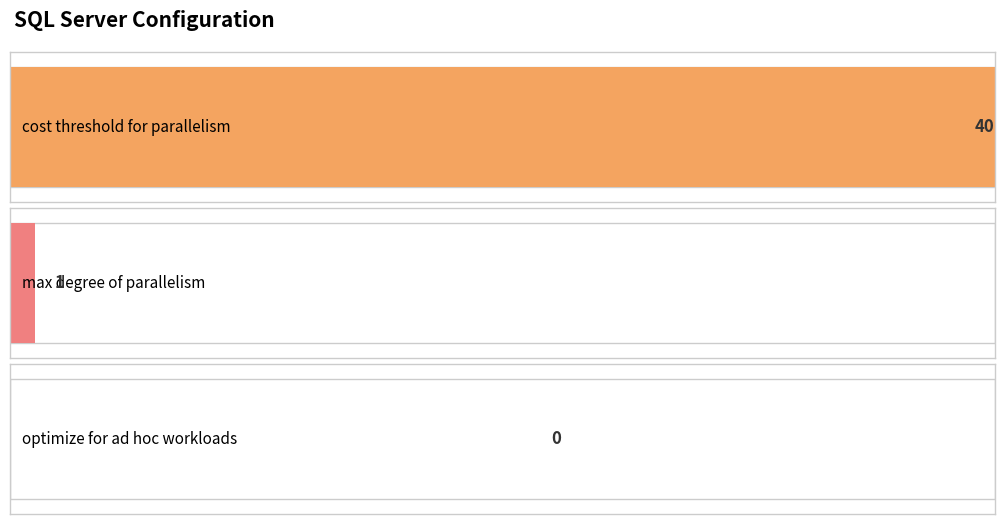

Reading right to left, extract all data points from this chart.

optimize for ad hoc workloads=0	max degree of parallelism=1	cost threshold for parallelism=40